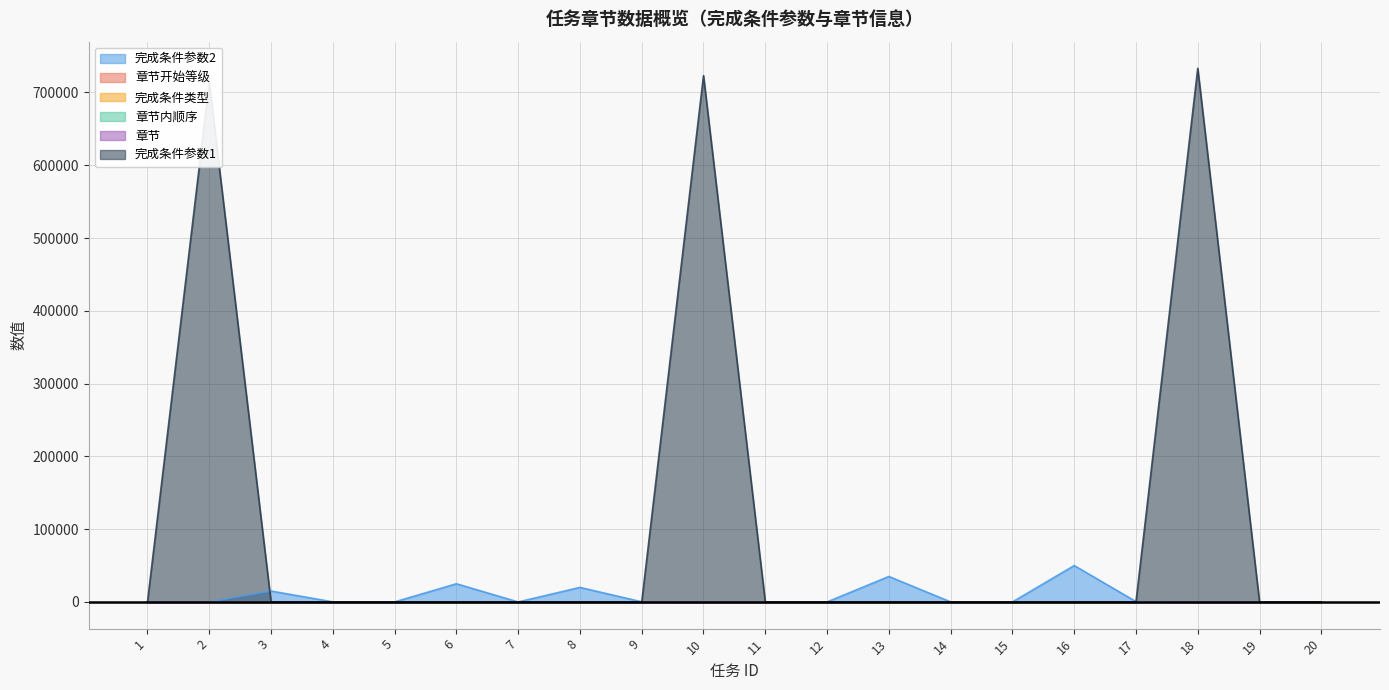

What is the lowest value of the 章节开始等级 series?

1